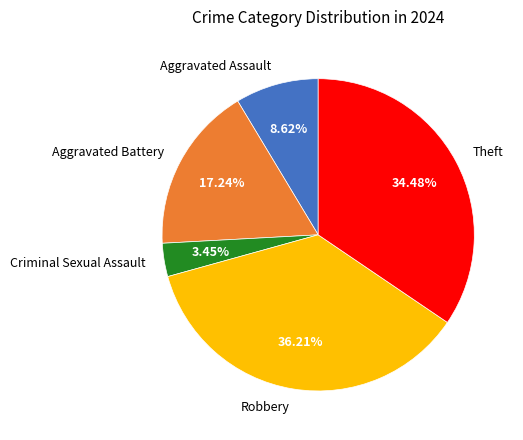

Is there a majority slice in this chart?

No